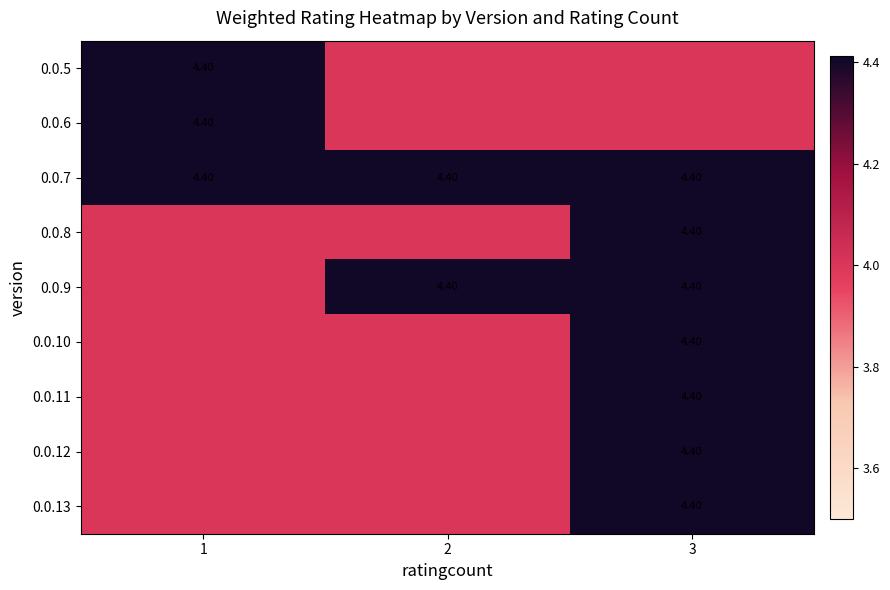

At which category is the sum across all series the highest?

3